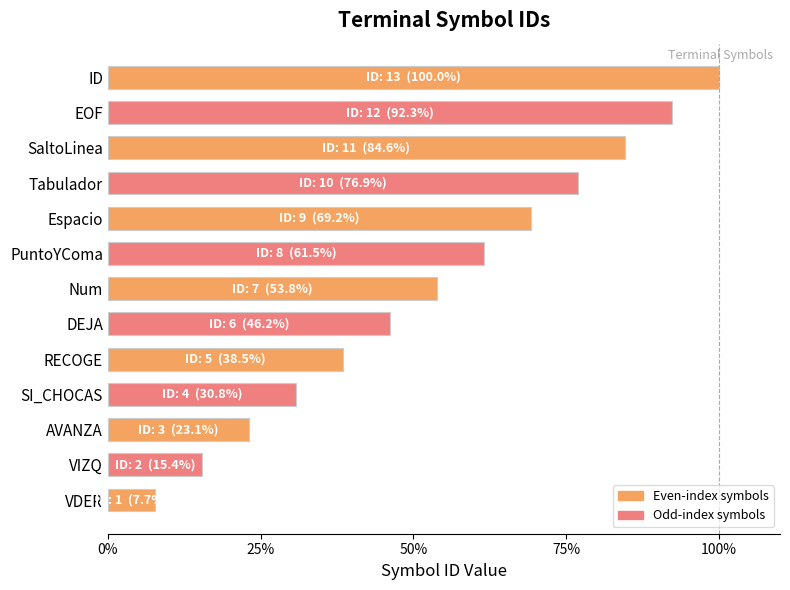

Reading bottom to top, what are all the values shown in this chart?

7.7	15.4	23.1	30.8	38.5	46.2	53.8	61.5	69.2	76.9	84.6	92.3	100.0